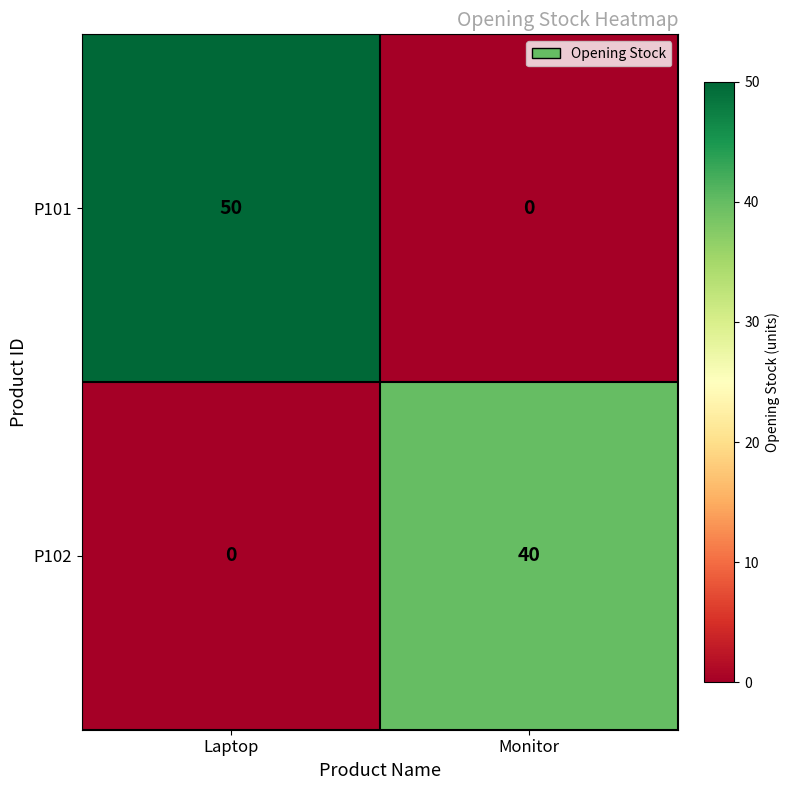

Reading right to left, transcribe all the data shown in this chart.

P101: 0	50
P102: 40	0